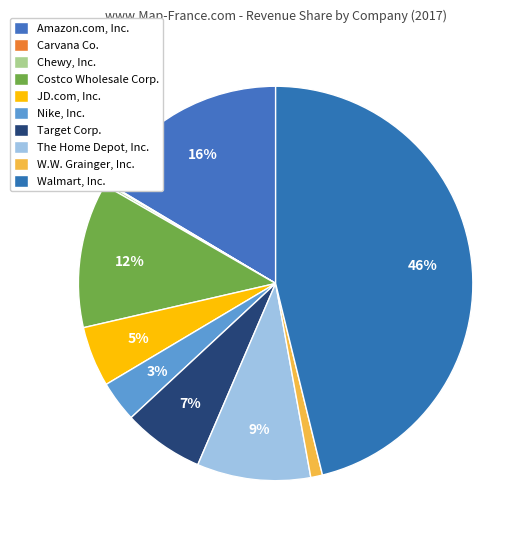

What percentage is NOT represented by W.W. Grainger, Inc.?

99.0%